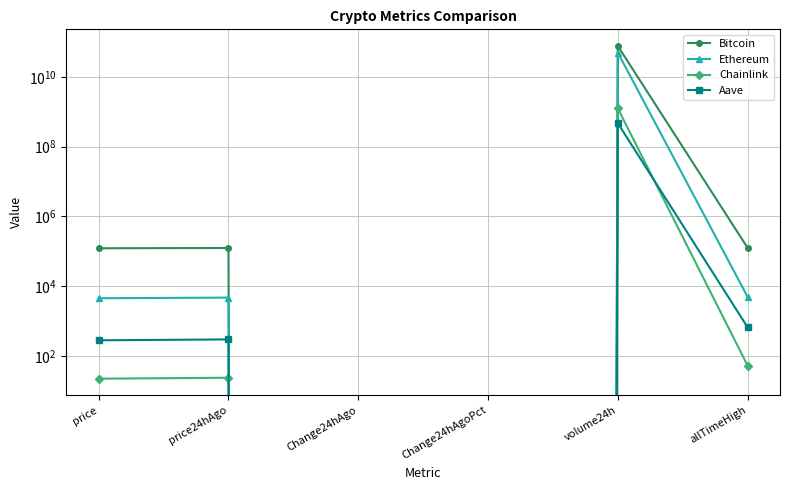

Between price24hAgo and volume24h, which series saw the biggest shift?

Bitcoin